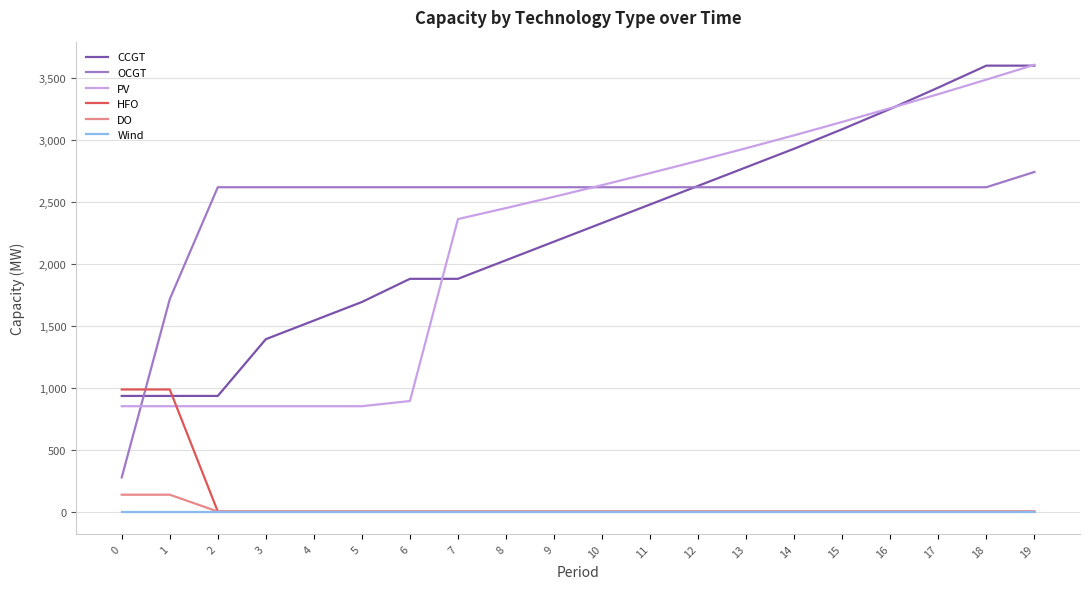

What is the spread (max minus min) of values at 4?

2617